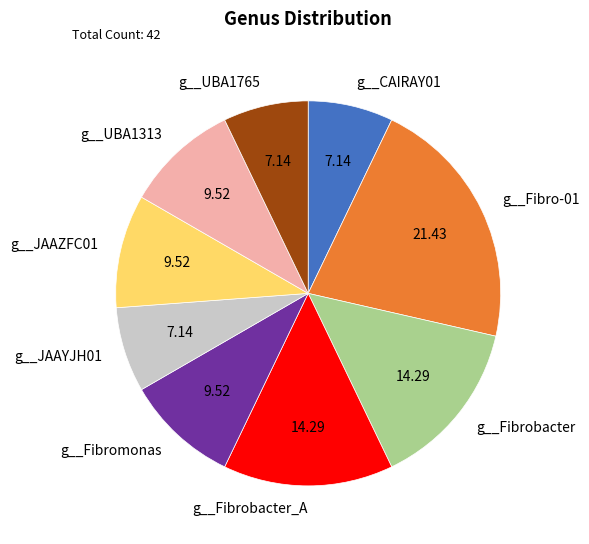

What is the ratio of the value at g__JAAYJH01 to the value at g__CAIRAY01?

1.0